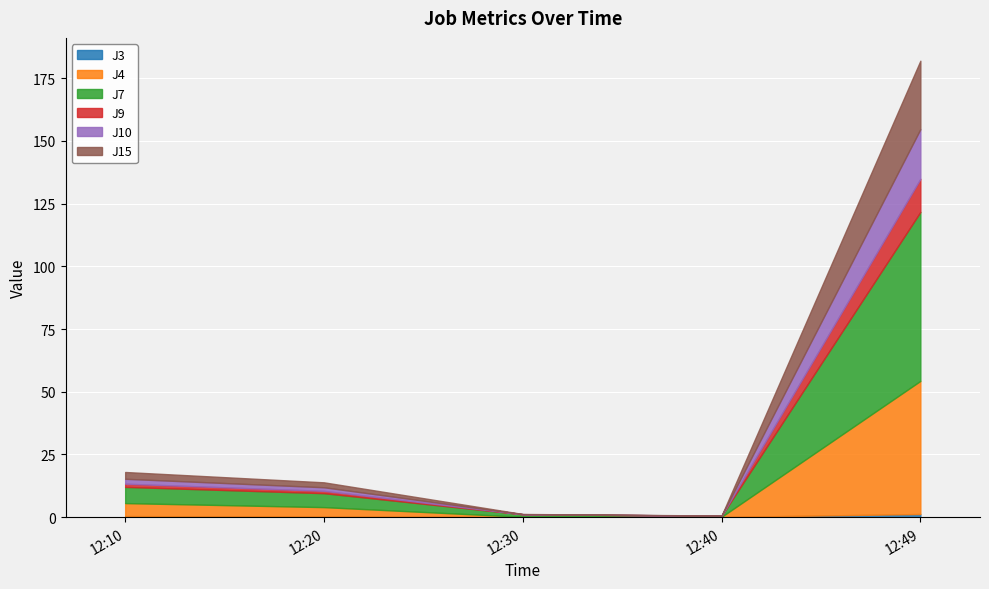

How many series are shown in this chart?

6